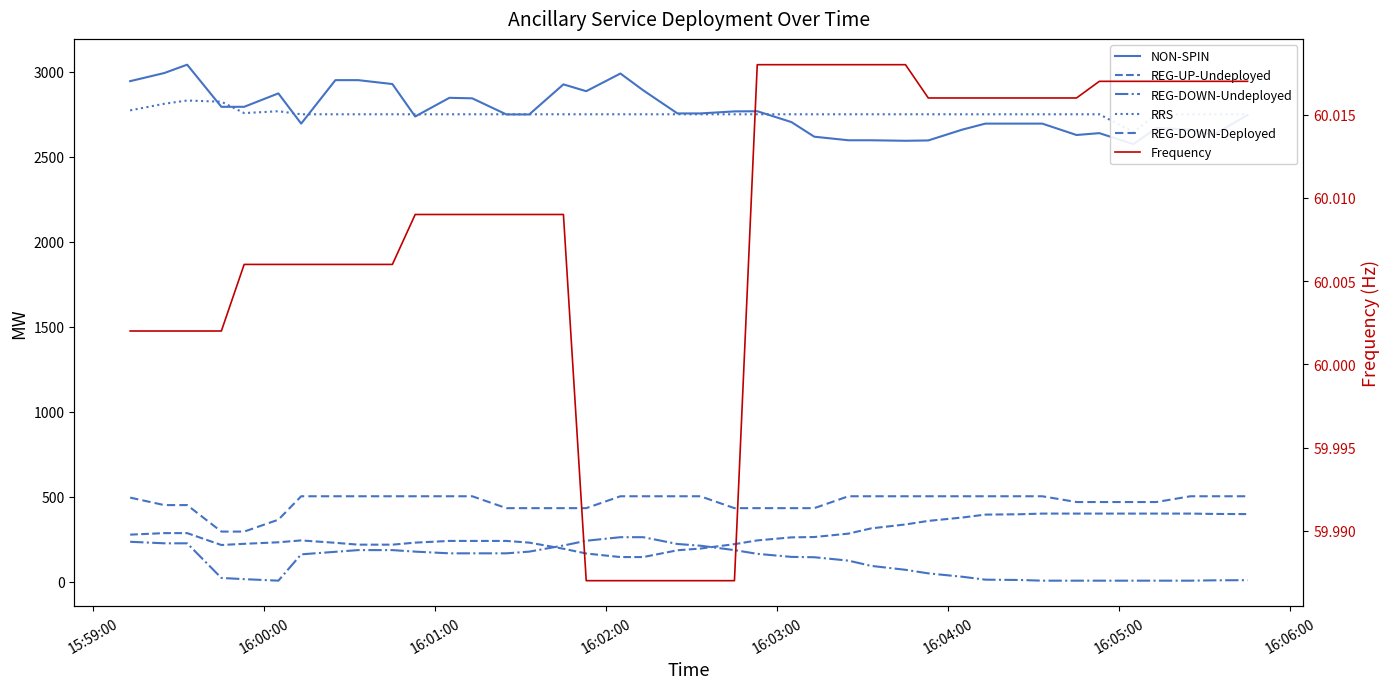

Which series has the largest total across all categories?

NON-SPIN